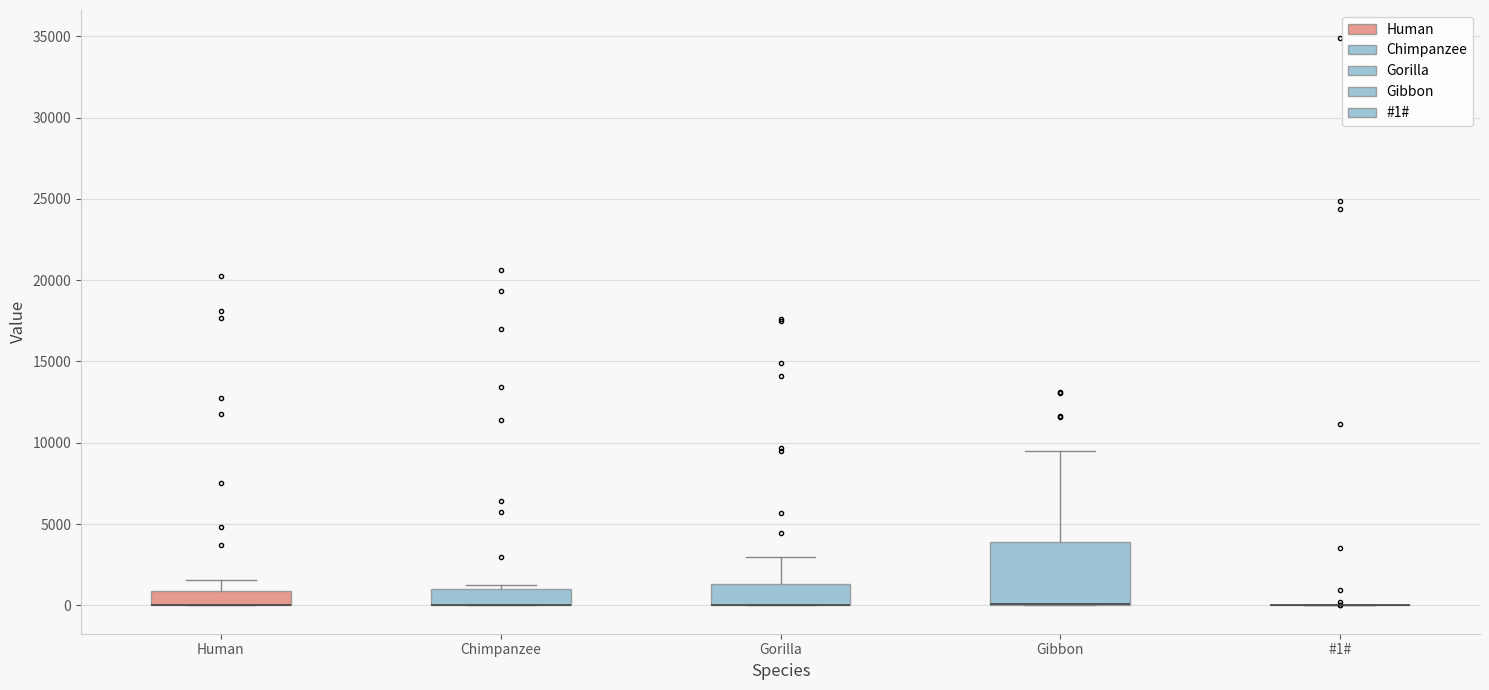

Where is the upper edge of the box for Gorilla on the y-axis? The values are not printed on the chart, so give them approximately, as read against the axis.

1500